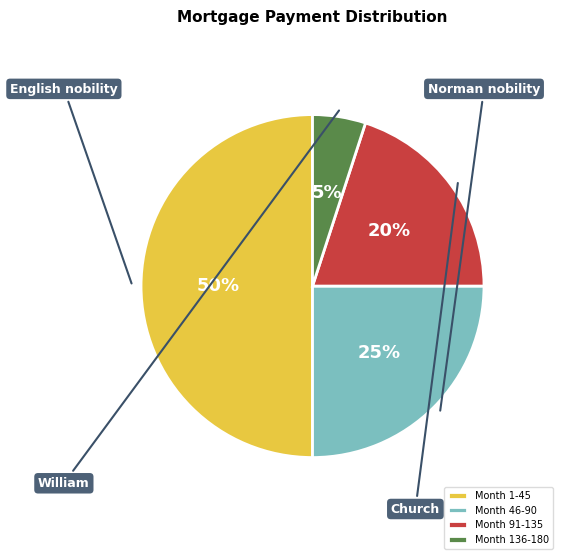

To the nearest percent, what is the average slice percentage?

25%